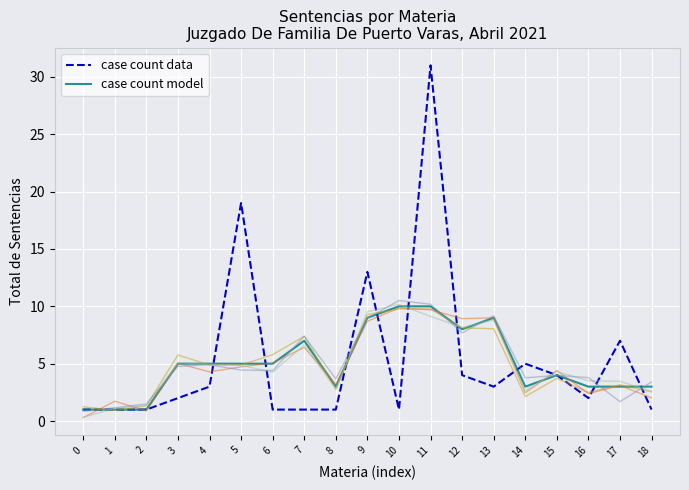

What is the total value across all series at 17?

10